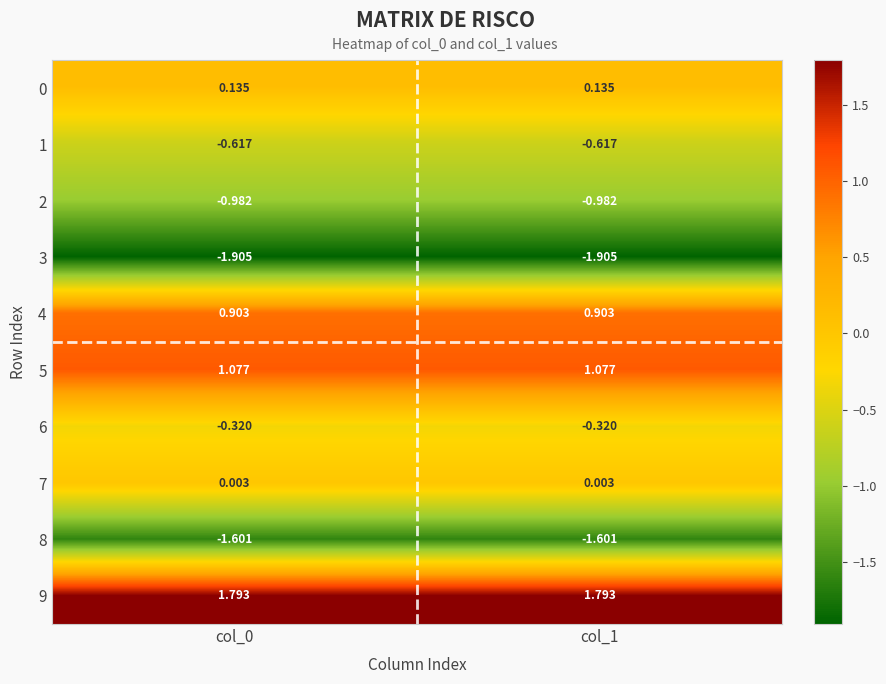

Is the value of 1 at col_1 greater than the value of 5 at col_1?

No